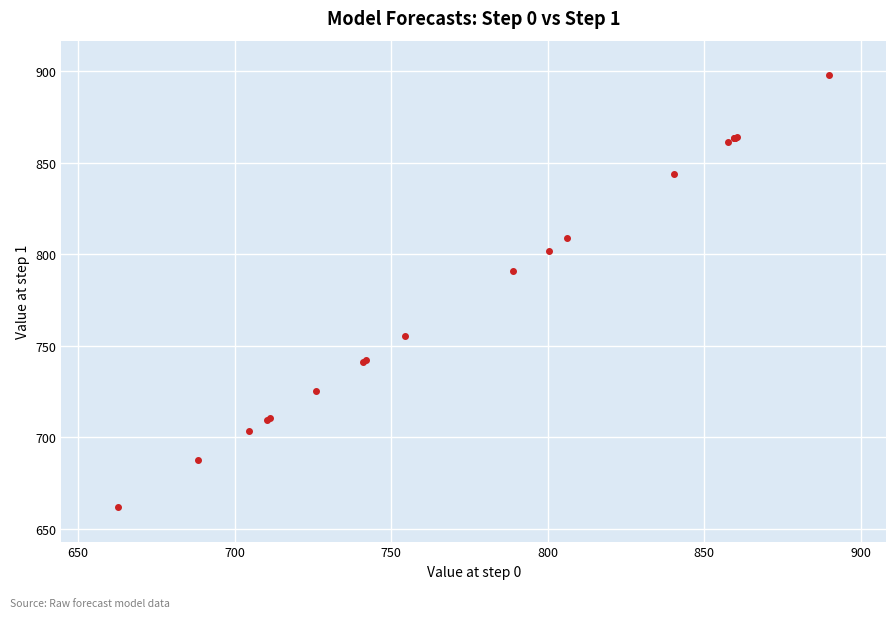

What Y value in the scatter plot is closest to 779?

791.0